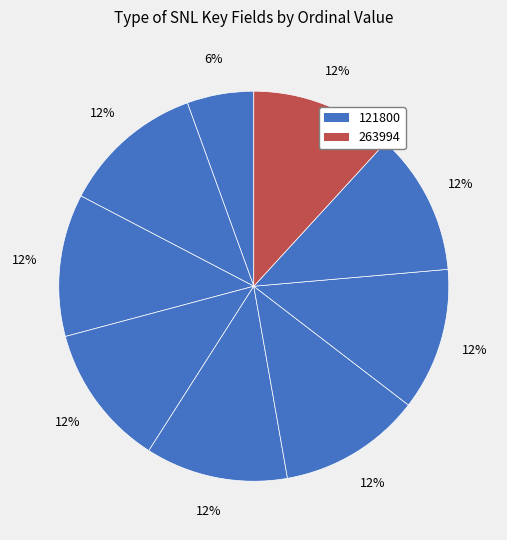

How many segments does this pie chart have?

9